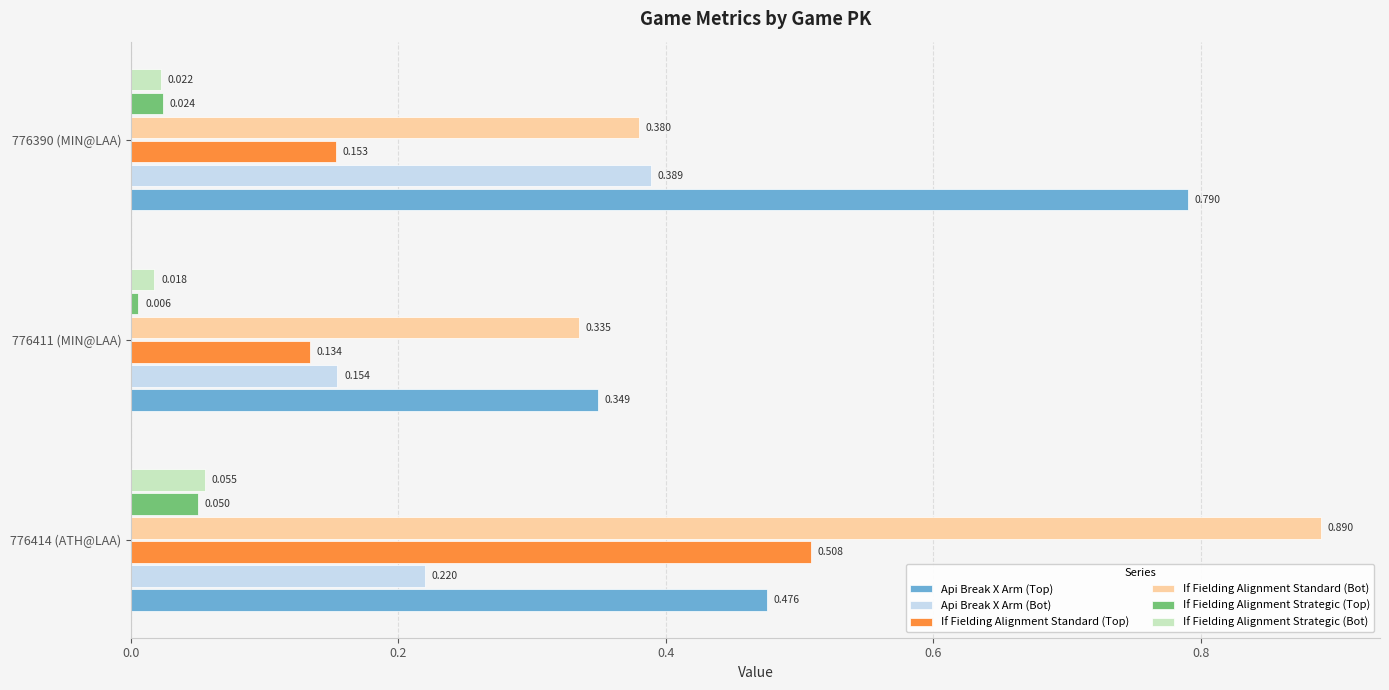

Which series has the largest range (max minus min)?

If Fielding Alignment Standard (Bot)